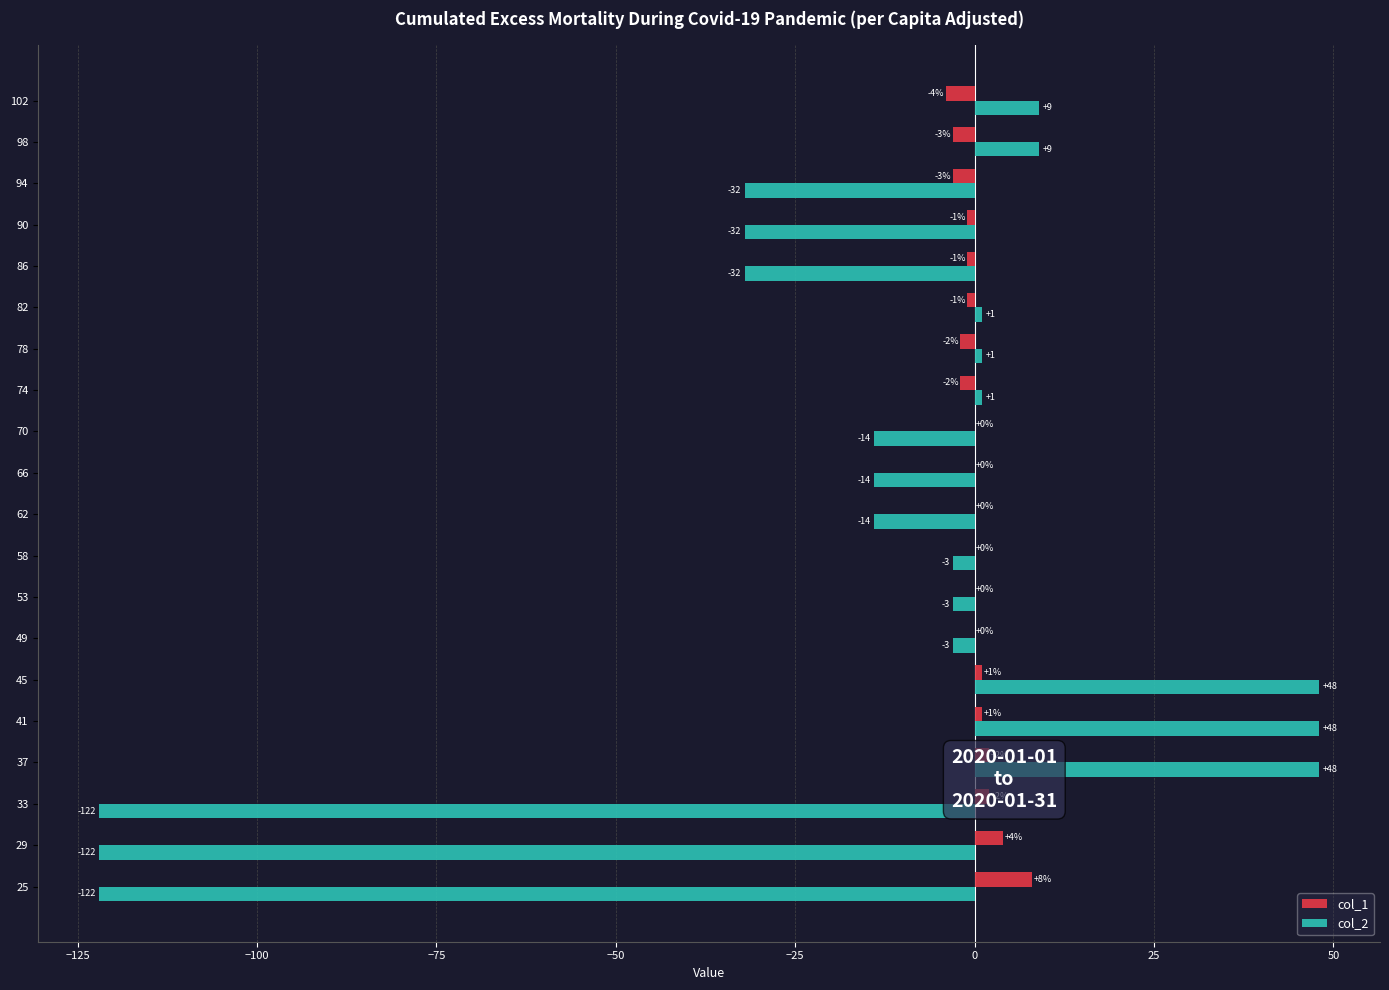

At which category is the sum across all series the highest?

37